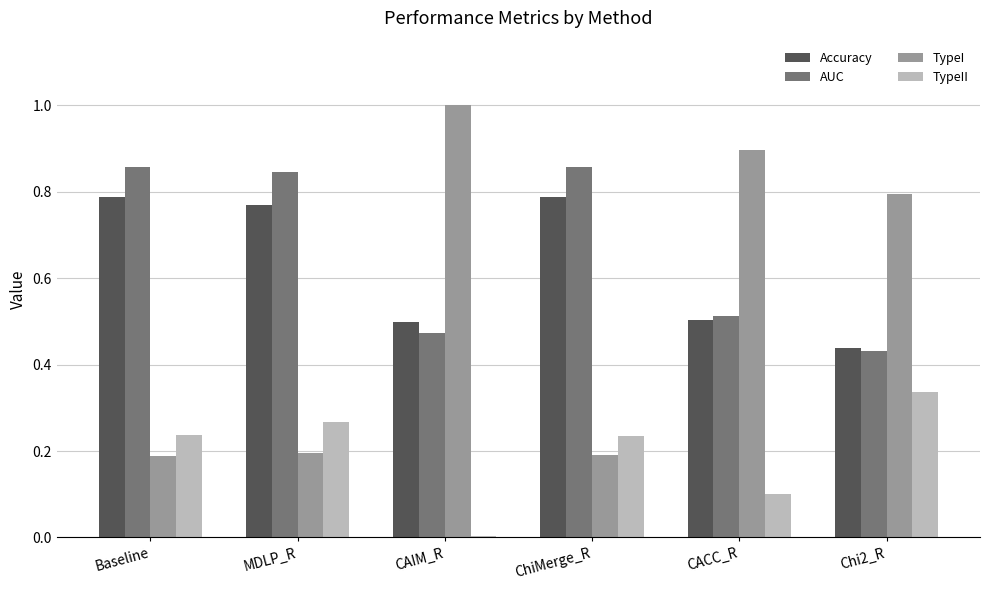

Which series changed the most between CACC_R and Chi2_R?

TypeII